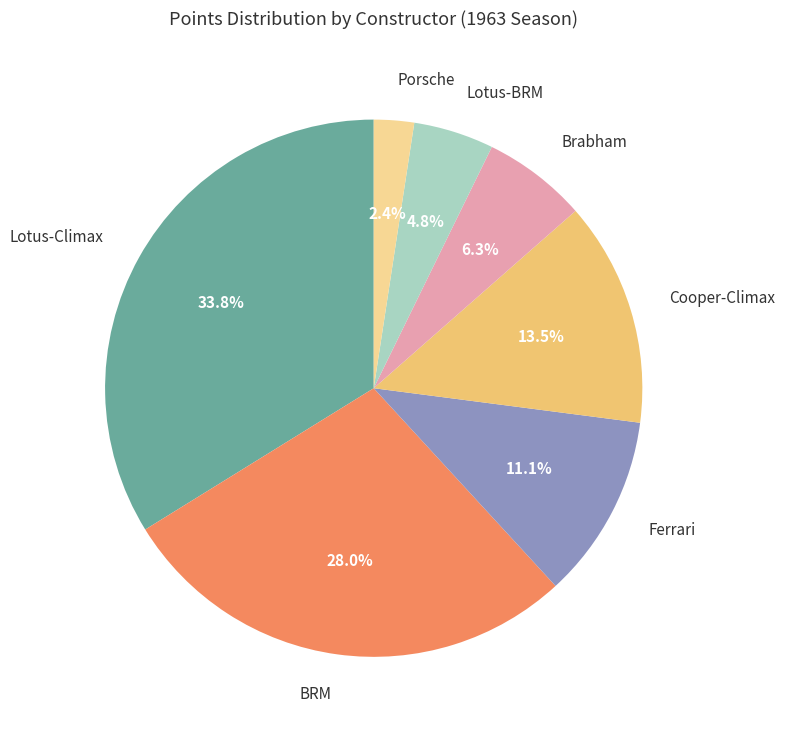

To the nearest percent, what is the average slice percentage?

14%